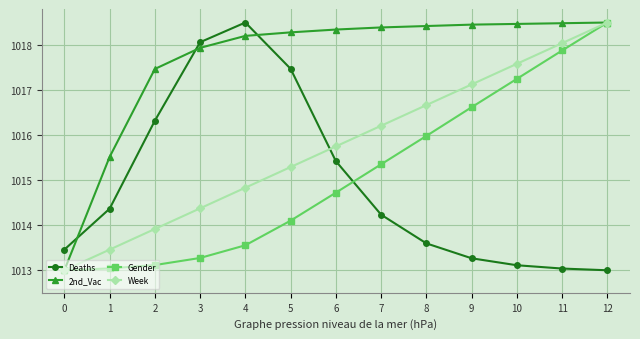

List the labels in order of Week value, largest first.

12, 11, 10, 9, 8, 7, 6, 5, 4, 3, 2, 1, 0